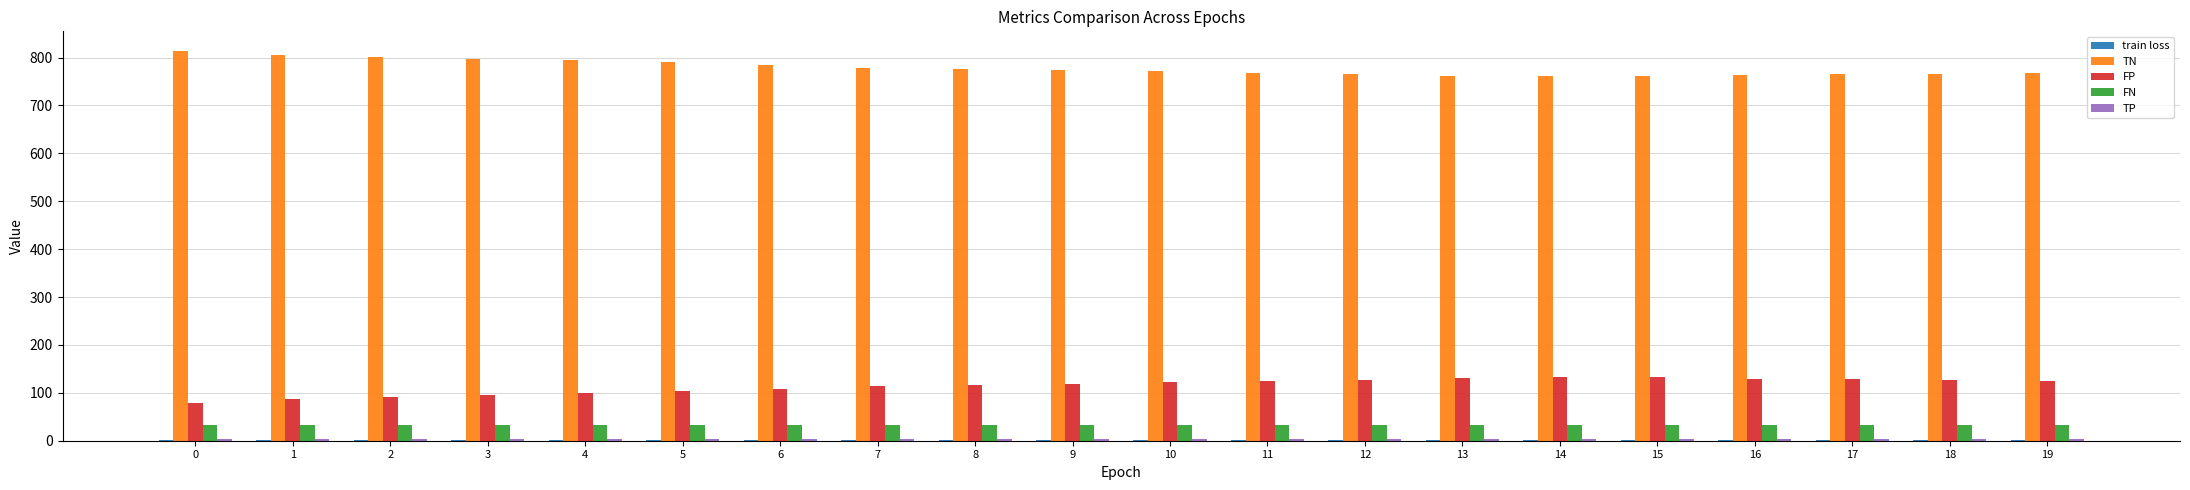

What is the spread (max minus min) of values at 16?

763.2